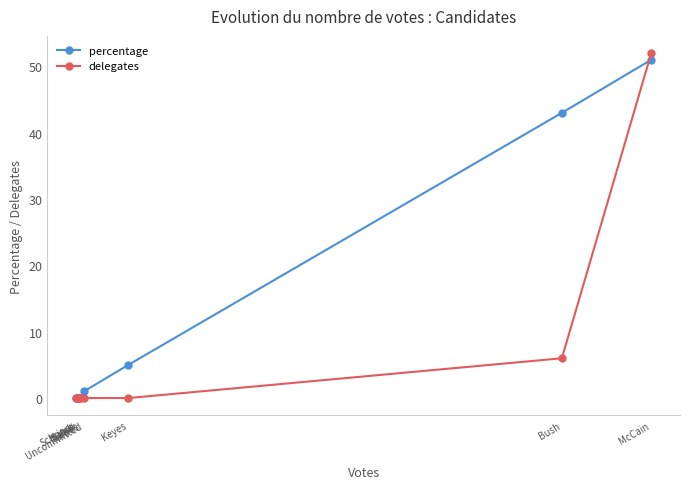

True or false: percentage has a value of 3 at Keyes.

False